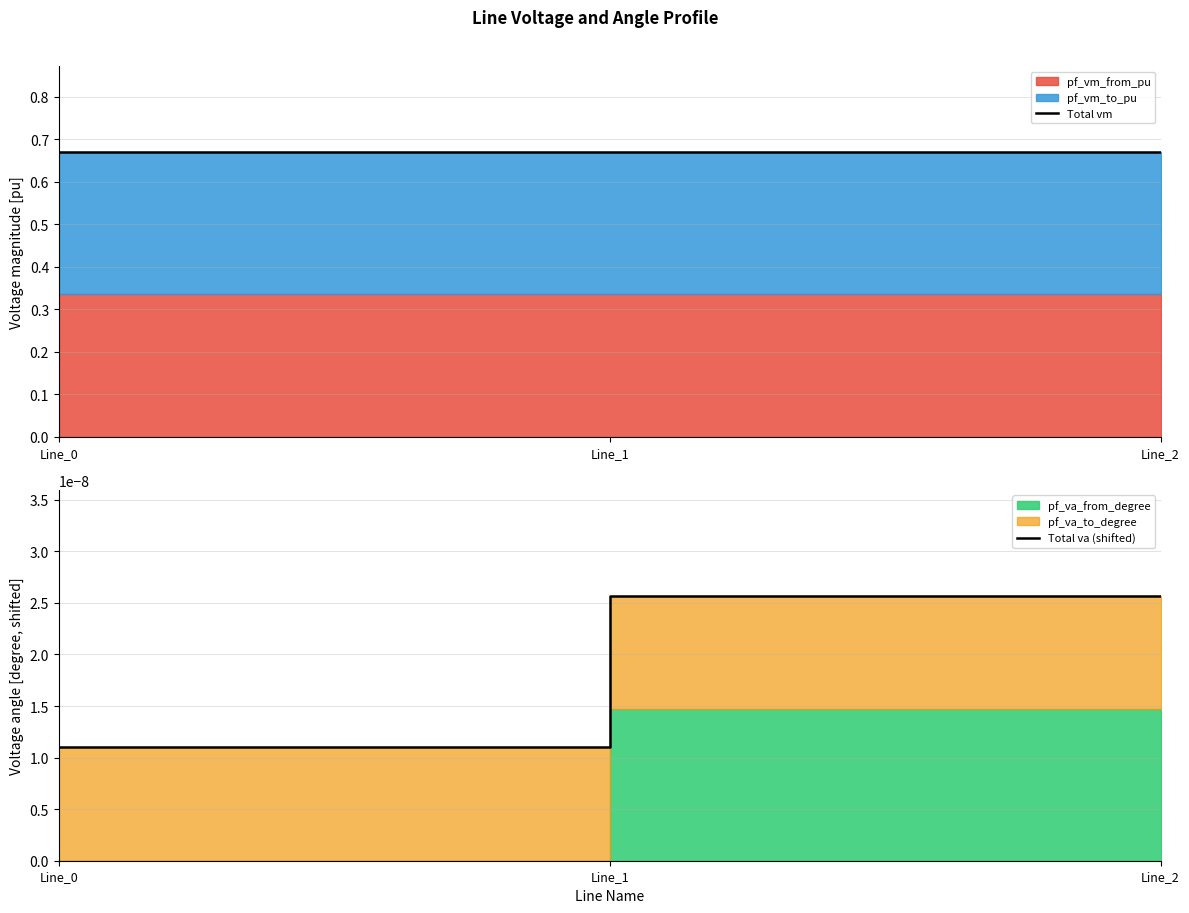

Count the Total va (shifted) values in the range 0 to 1.

3